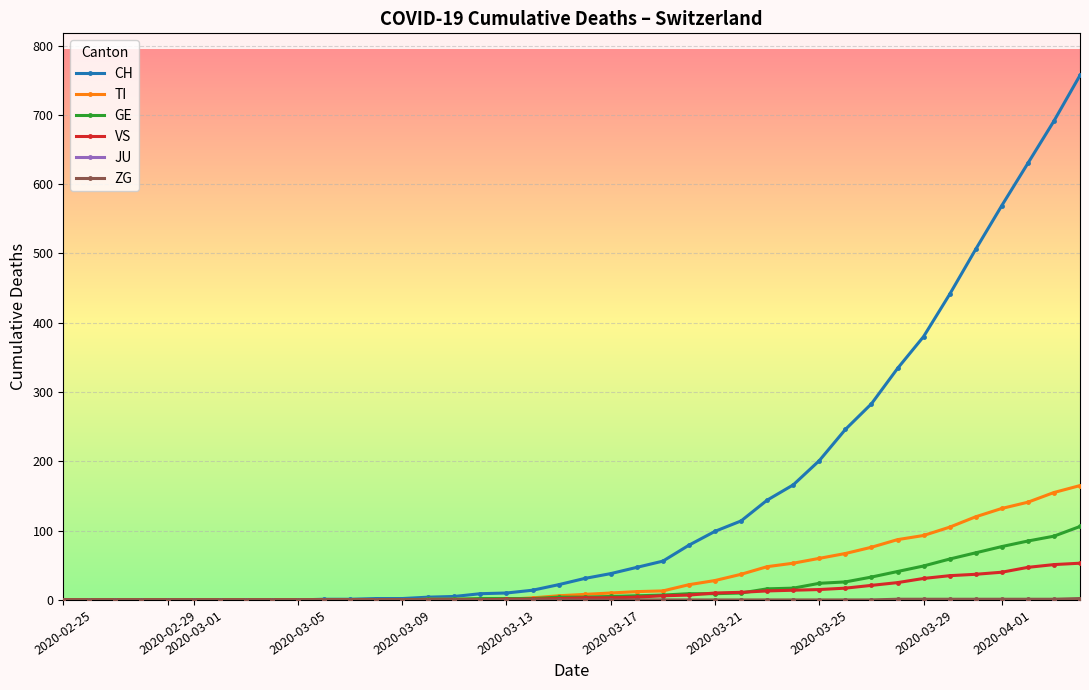

Is this an area chart (filled region under the line)?

No